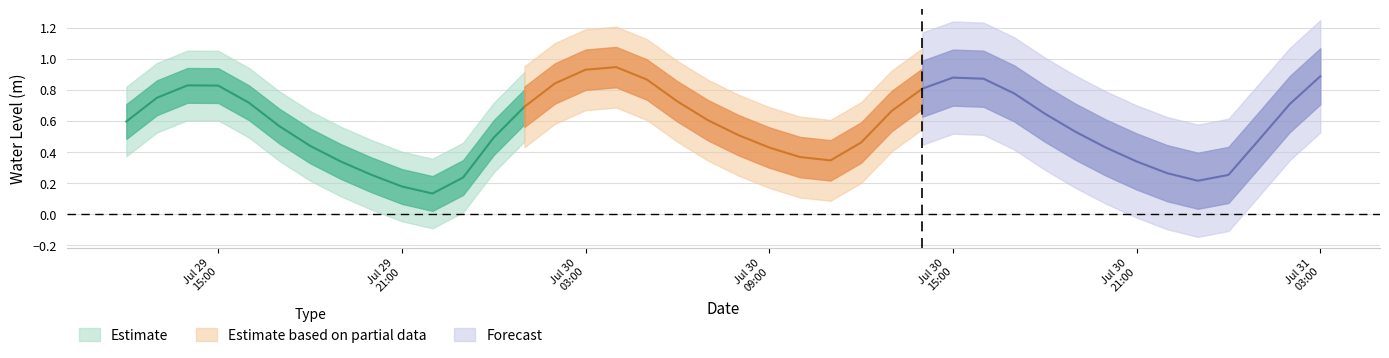

True or false: the data has more than 2 interior local peaks.

True